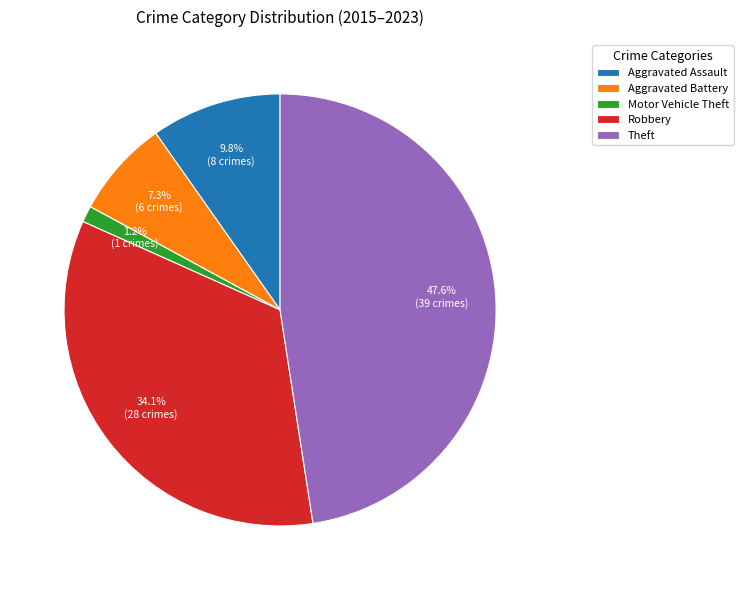

Between Aggravated Battery and Robbery, which is larger?

Robbery